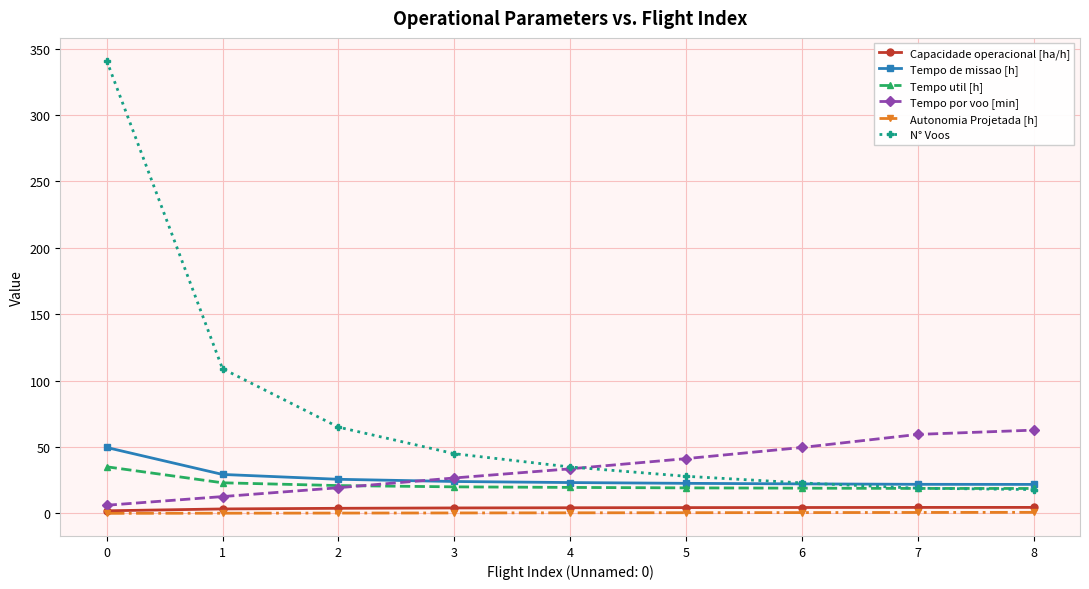

At which label is Tempo util [h] closest to 26?

1